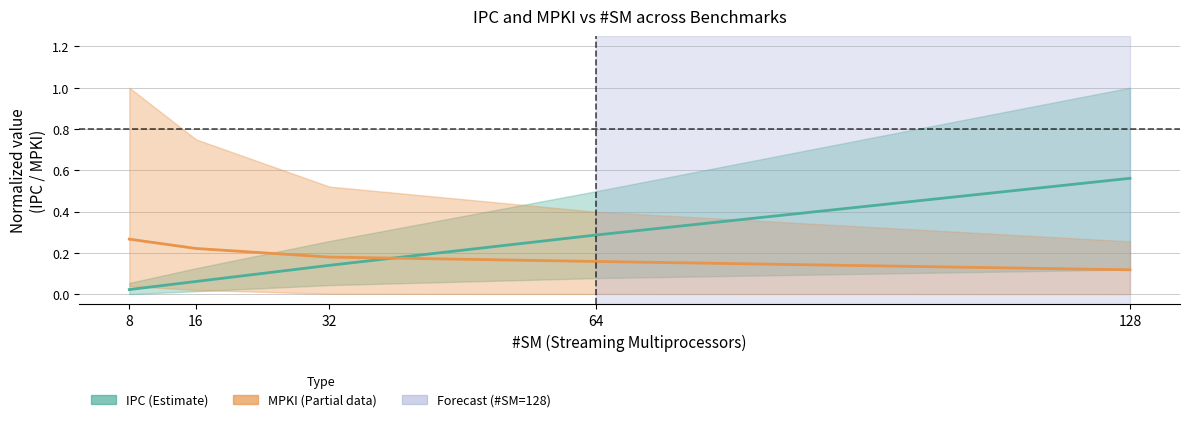

Reading left to right, what are all the values shown in this chart?

IPC (normalized, mean across benchmarks): 0.0	0.1	0.1	0.3	0.6
MPKI (normalized, mean across benchmarks): 0.3	0.2	0.2	0.2	0.1